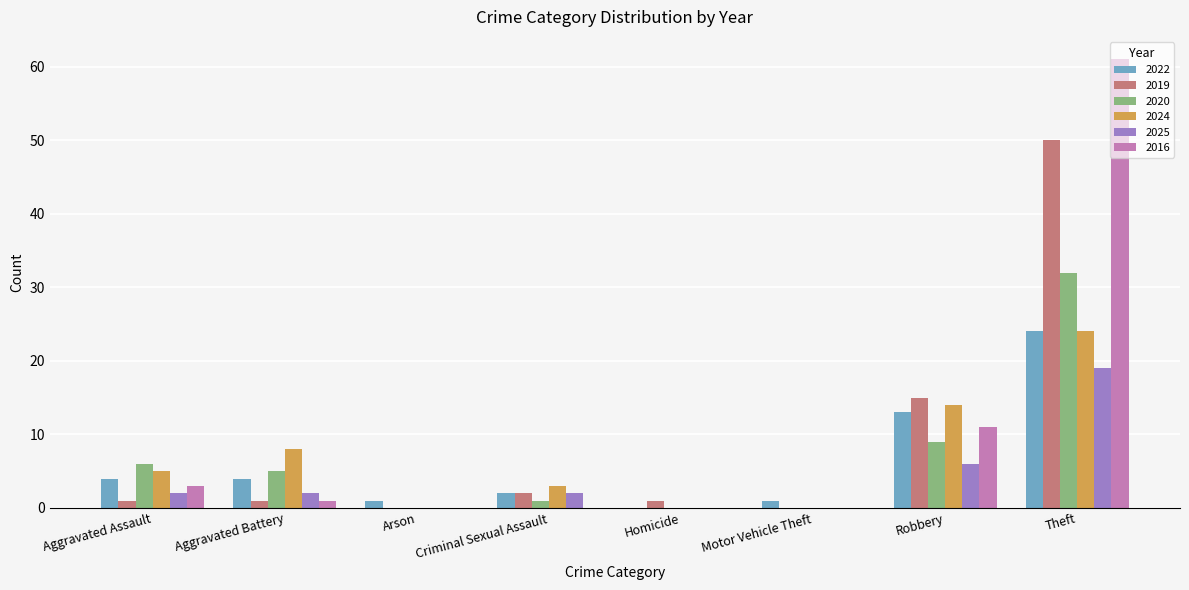

What is the total value across all series at Theft?

210